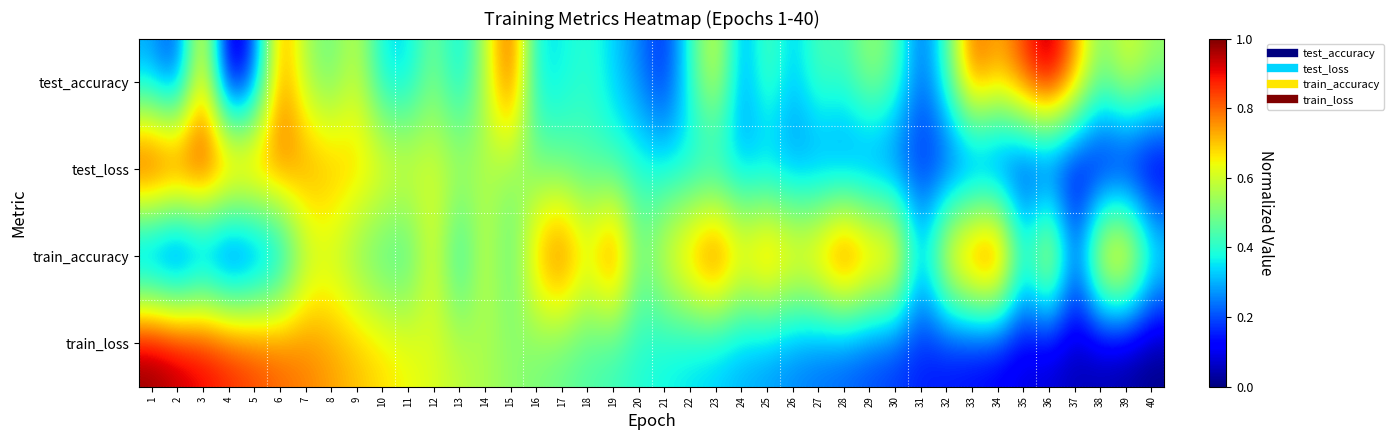

Rank the series at 17 from highest to lowest value.

train_accuracy, train_loss, test_loss, test_accuracy